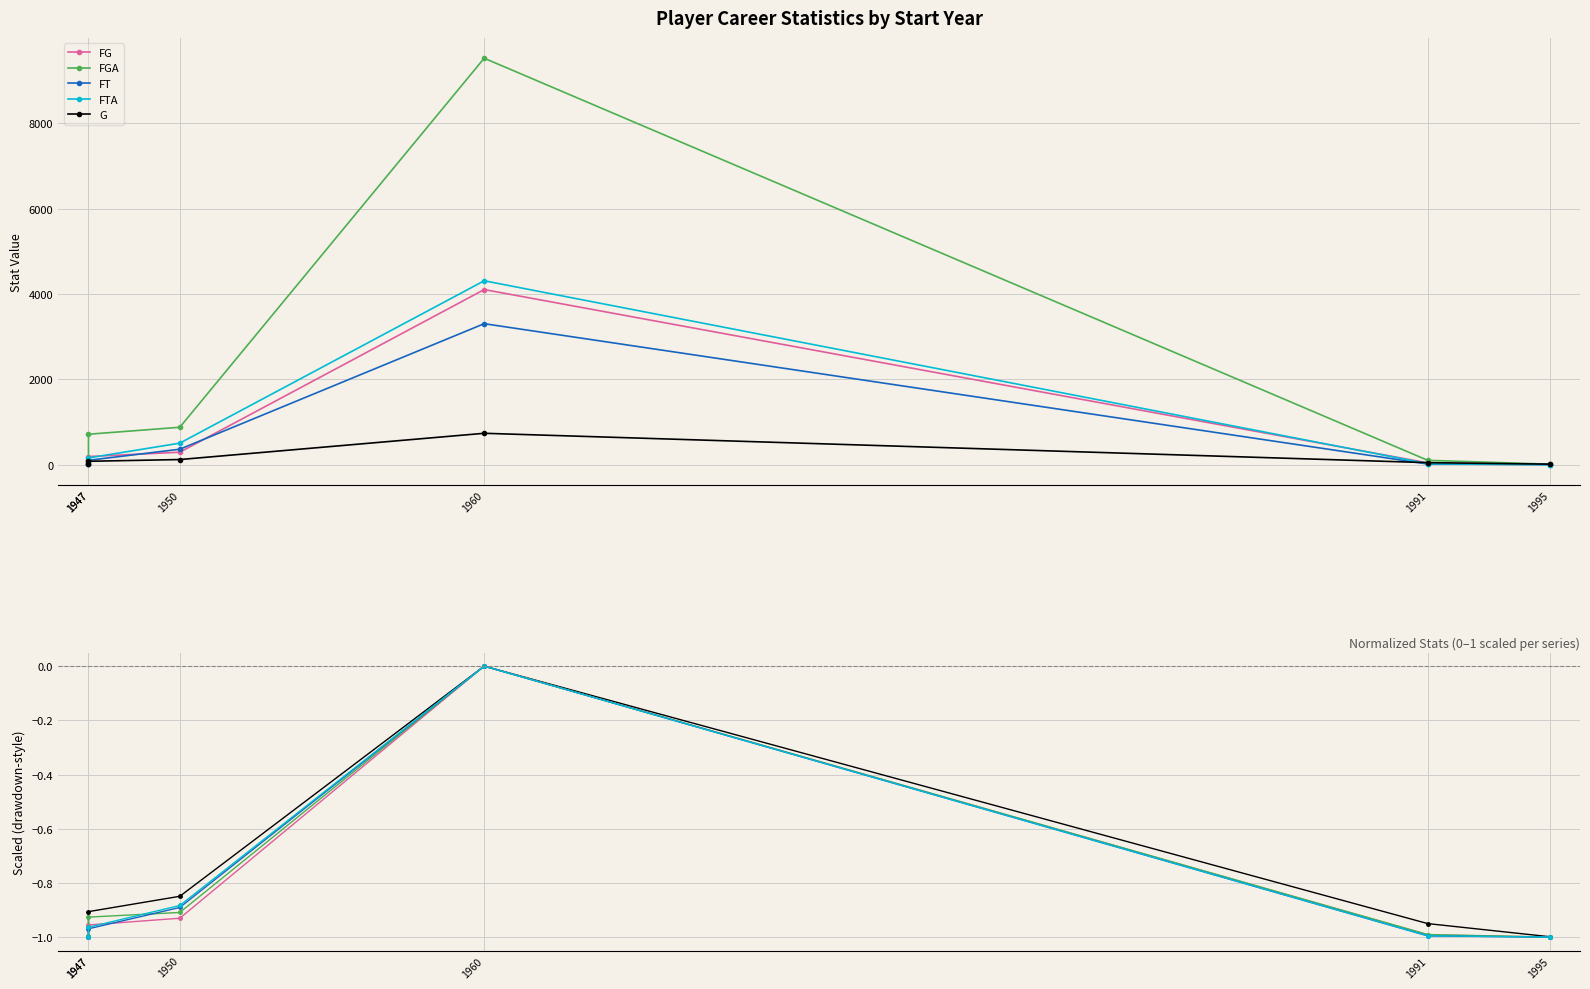

What is the difference between the second highest and minimum values in the G series?

0.2